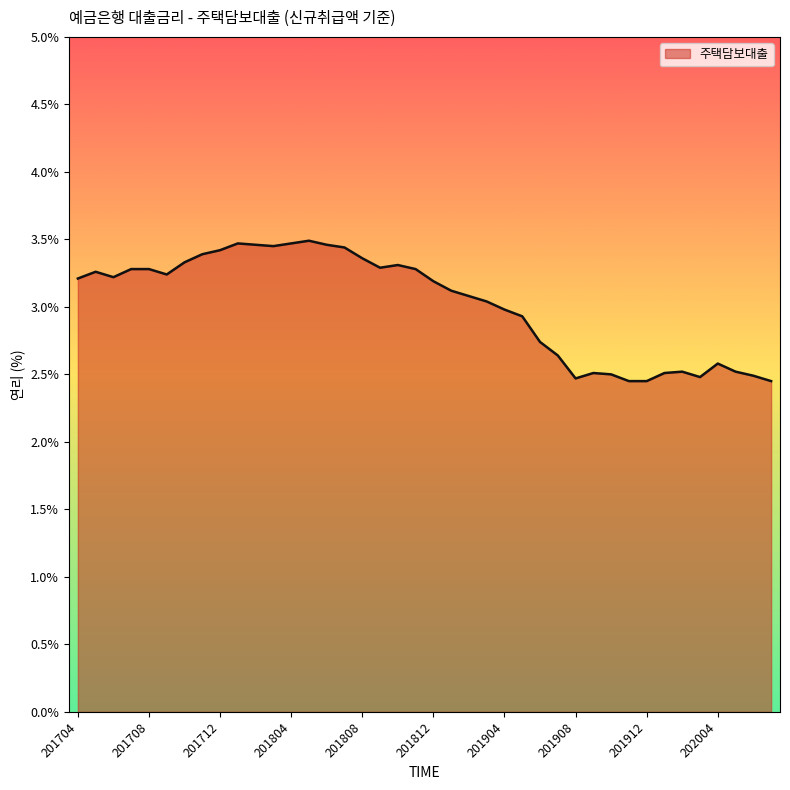

What is the minimum value shown in the chart?

2.5